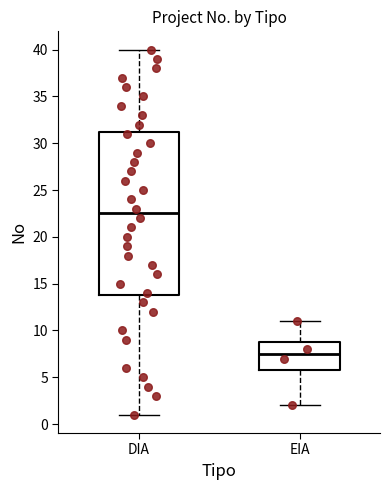

Which box is the tallest, from its lower edge to its upper edge?

DIA